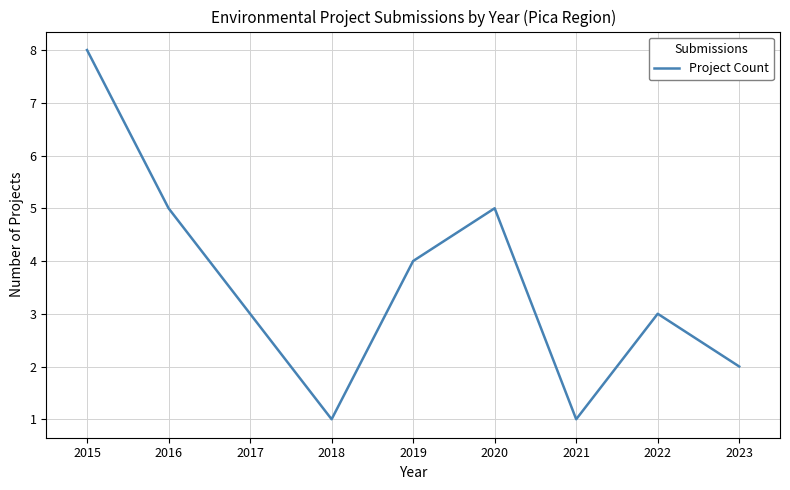

Reading right to left, extract all data points from this chart.

2	3	1	5	4	1	3	5	8